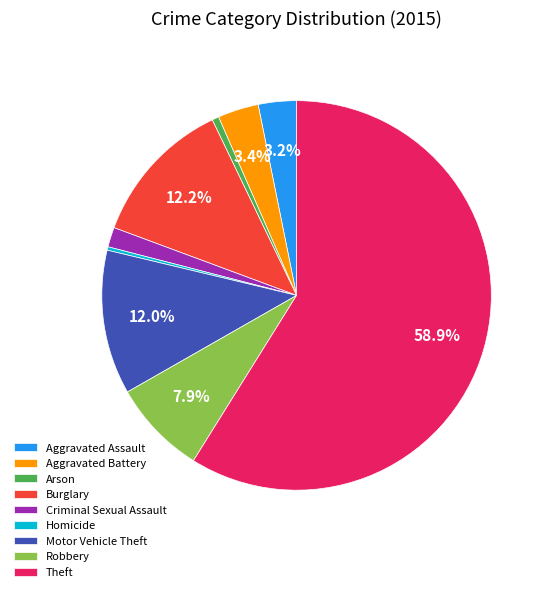

Between Theft and Aggravated Assault, which is larger?

Theft